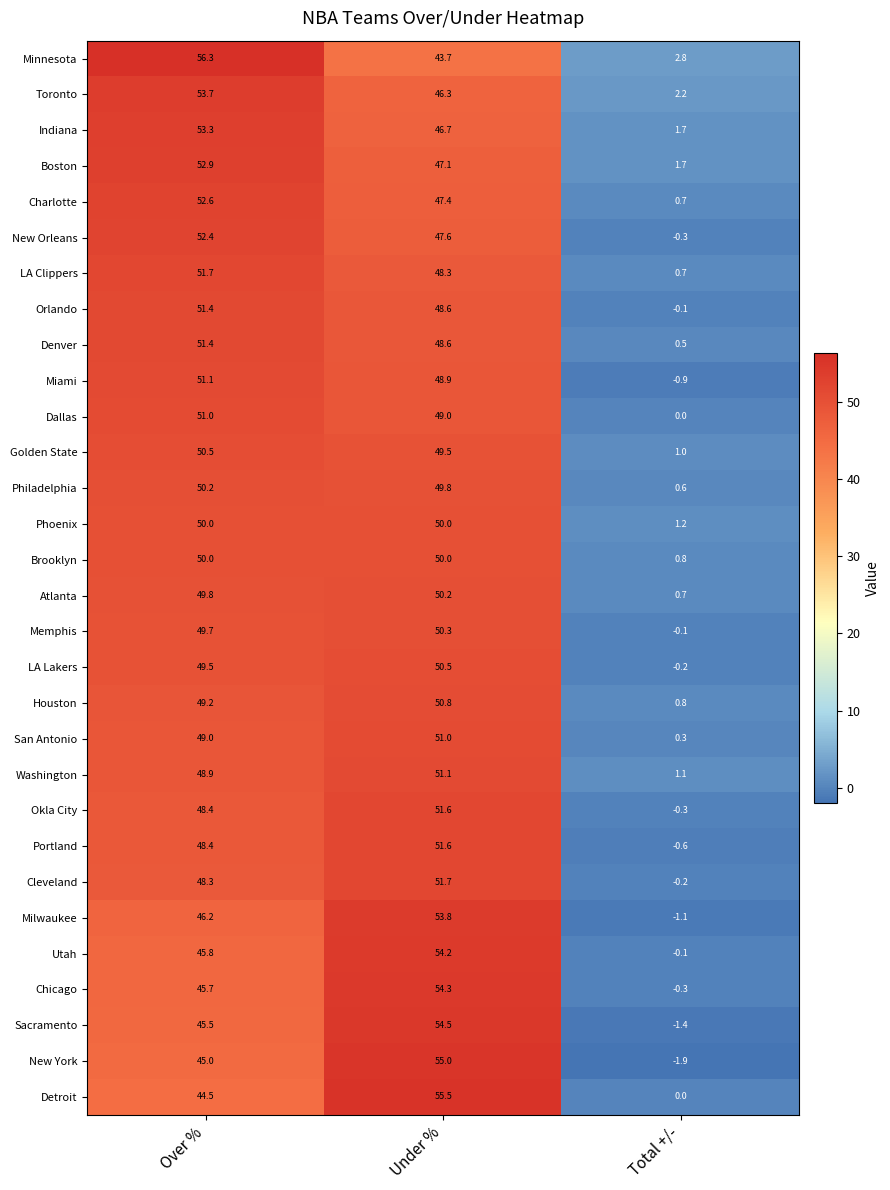

How many series are shown in this chart?

30